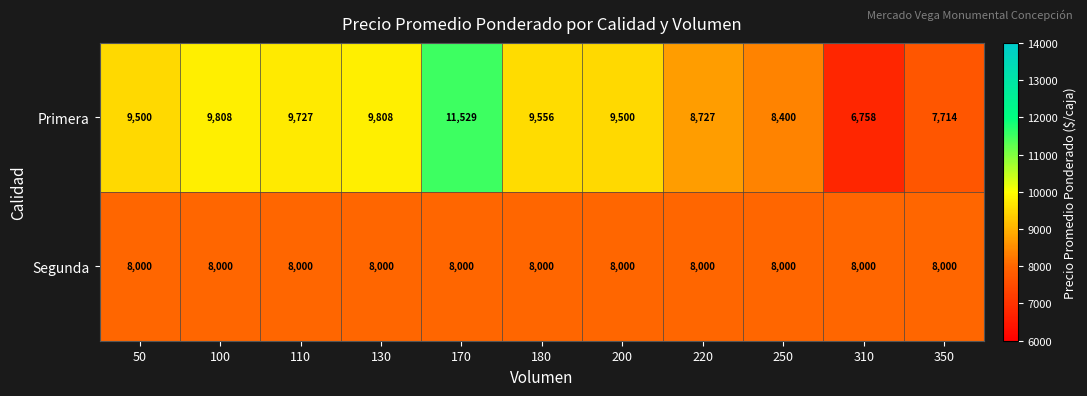

What is the lowest value of the Primera series?

6758